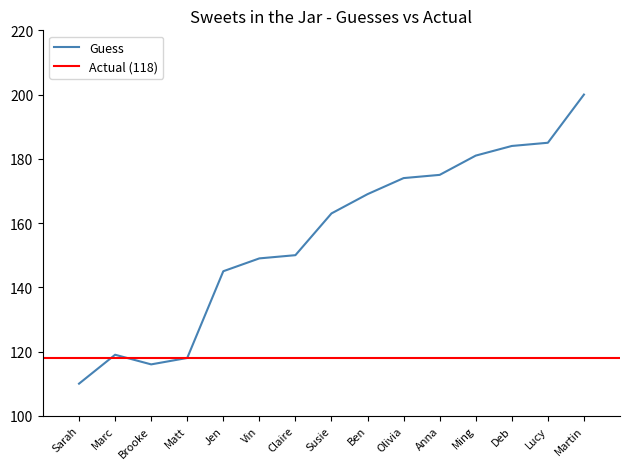

At which category does the data reach its first local valley?

Brooke